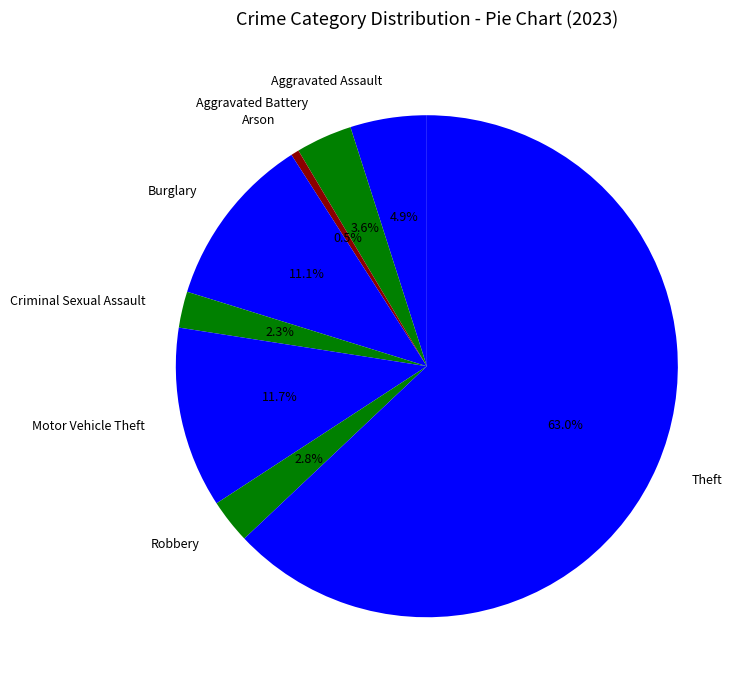

To the nearest percent, what is the average slice percentage?

12%